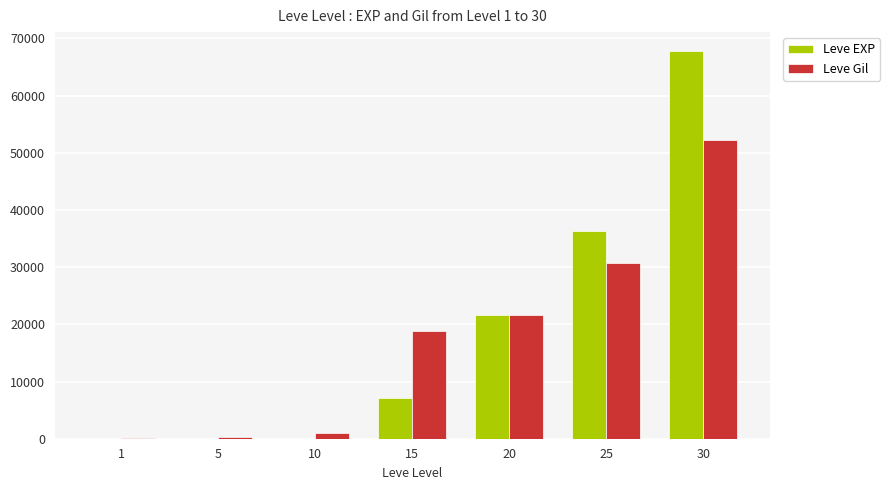

What is the sum of all Leve Gil values?

124920